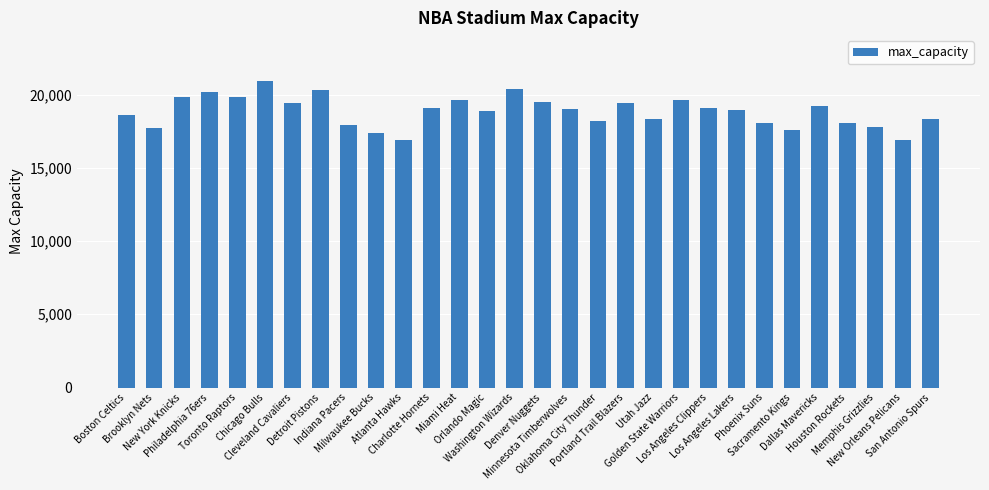

What is the approximate value at Charlotte Hornets, to the nearest 10?

19080